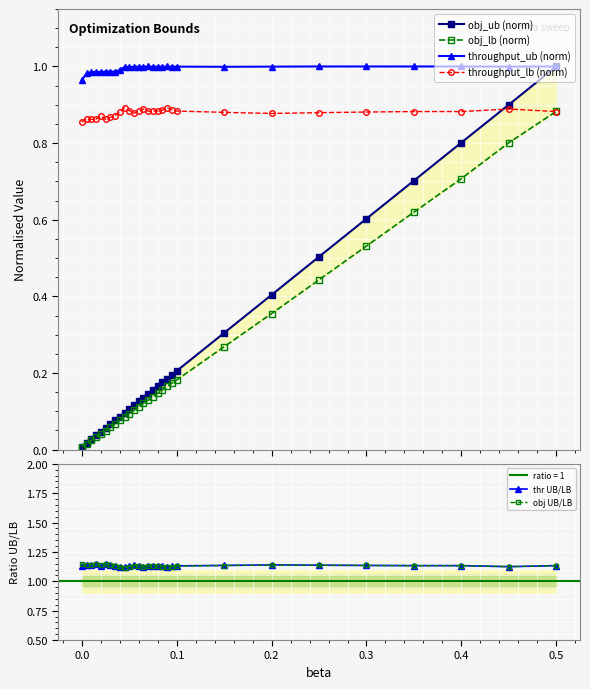

How many times do throughput_lb (norm) and obj_ub (norm) cross each other?

1